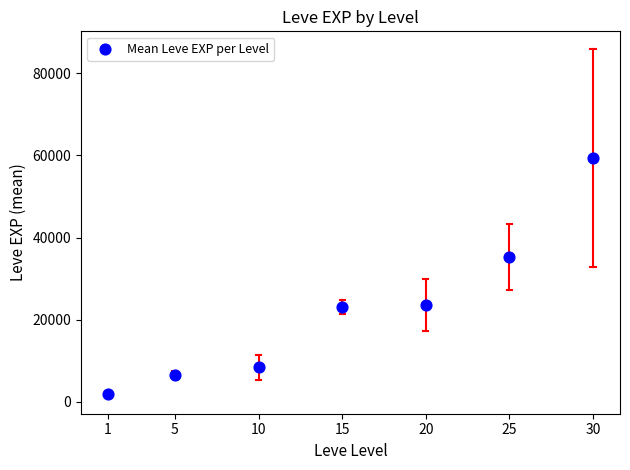

What Y value in the scatter plot is closest to 30635?

35261.7